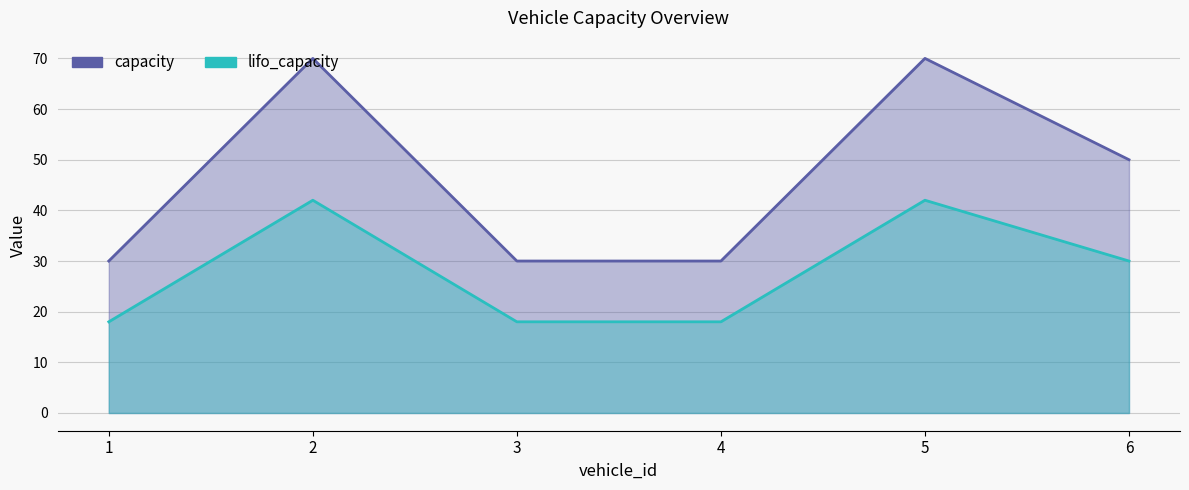

In capacity, how many points are higher than both neighbors (excluding endpoints)?

2